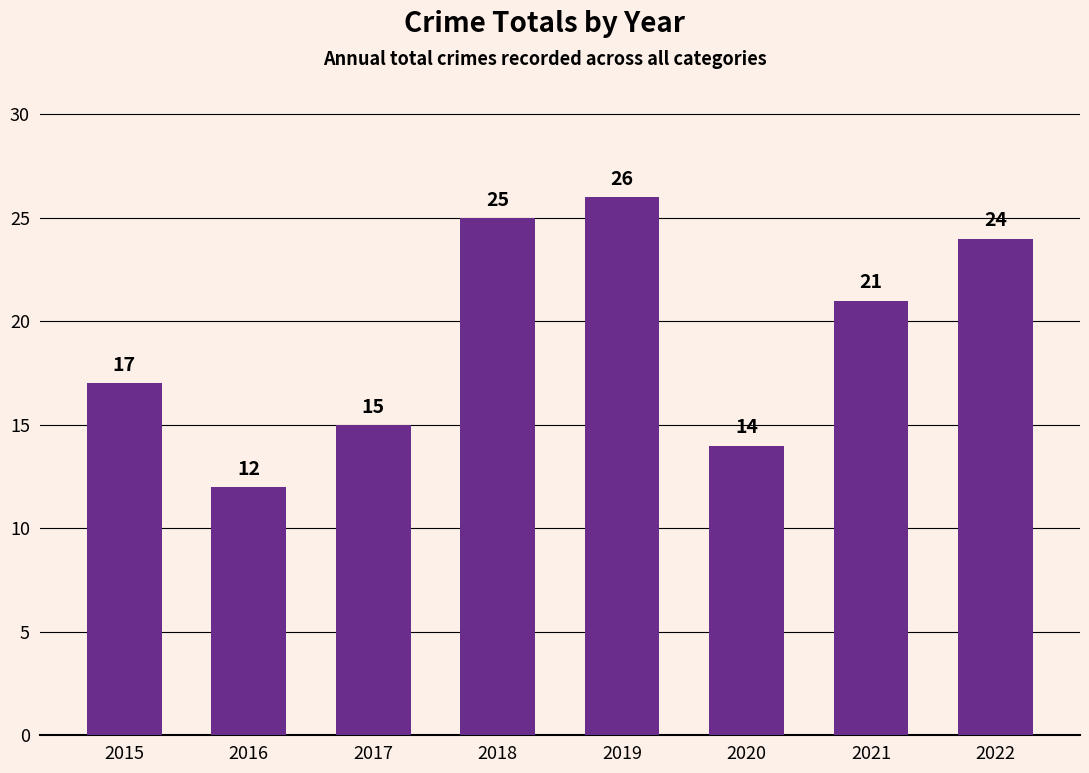

What is the average value?

19